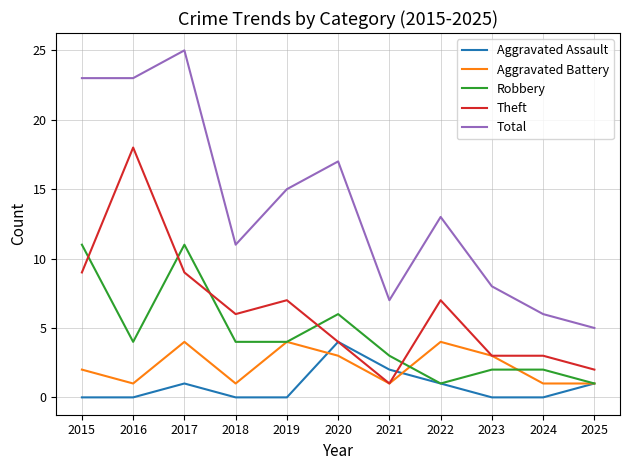

What is the sum of all Robbery values?

49